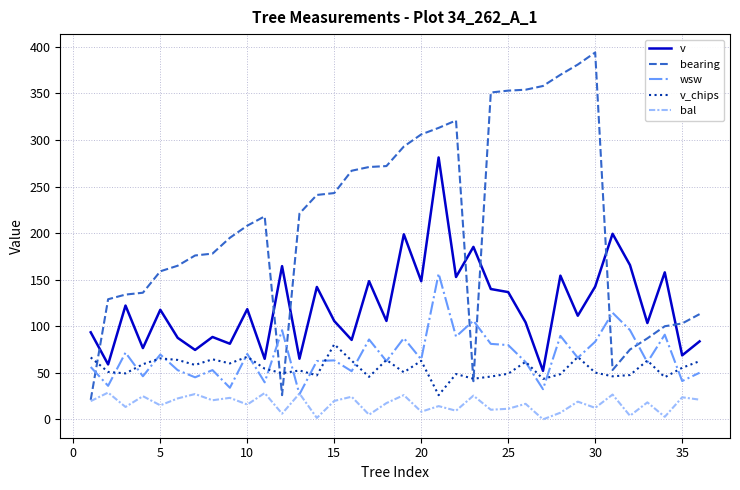

What is the maximum value shown in the chart?

394.0